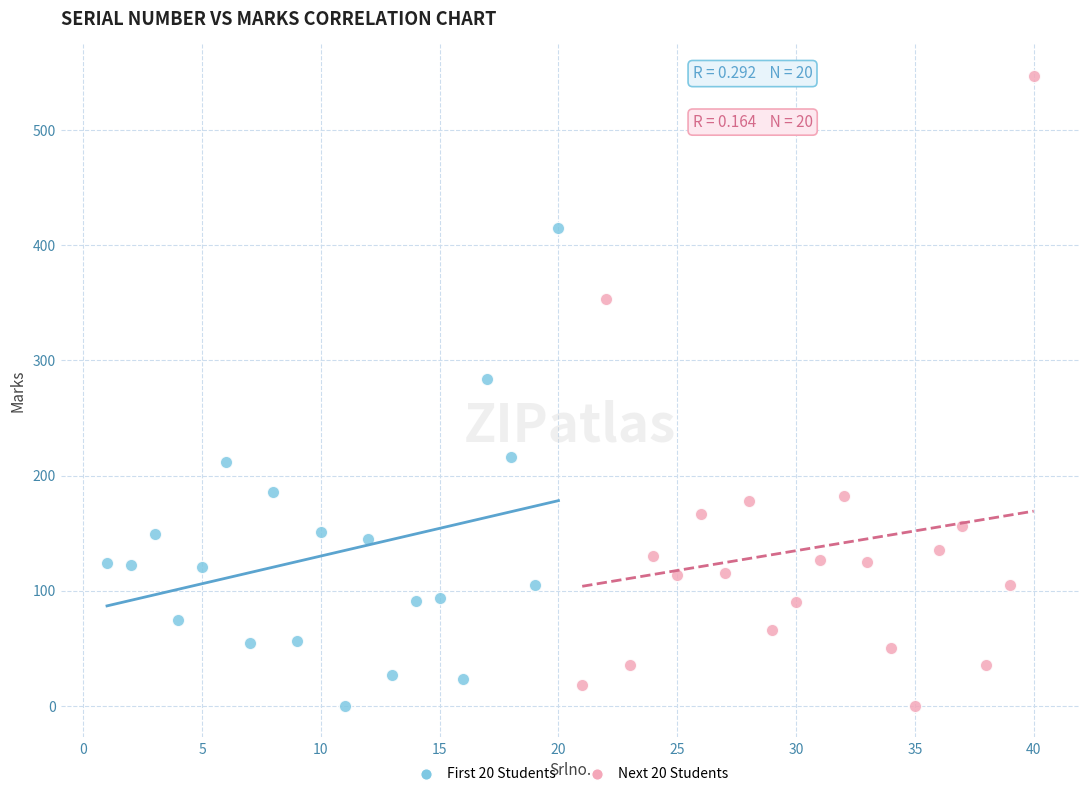

Which series has the widest spread of Y values?

Next 20 Students